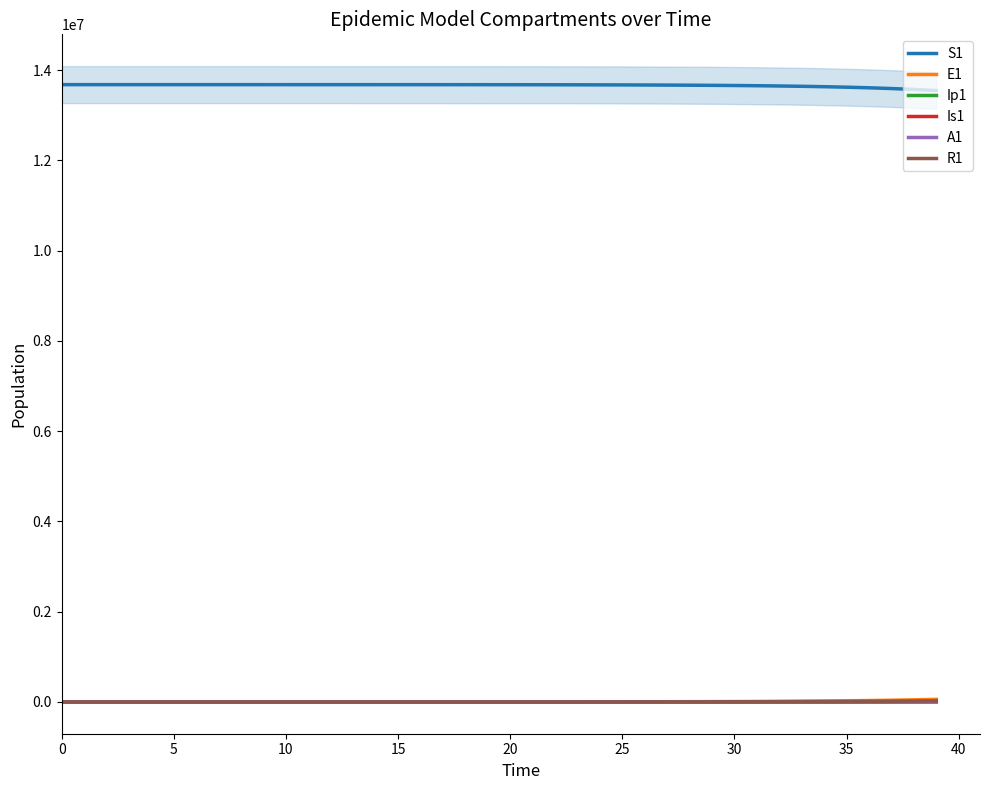

True or false: S1 and E1 cross at least once.

False